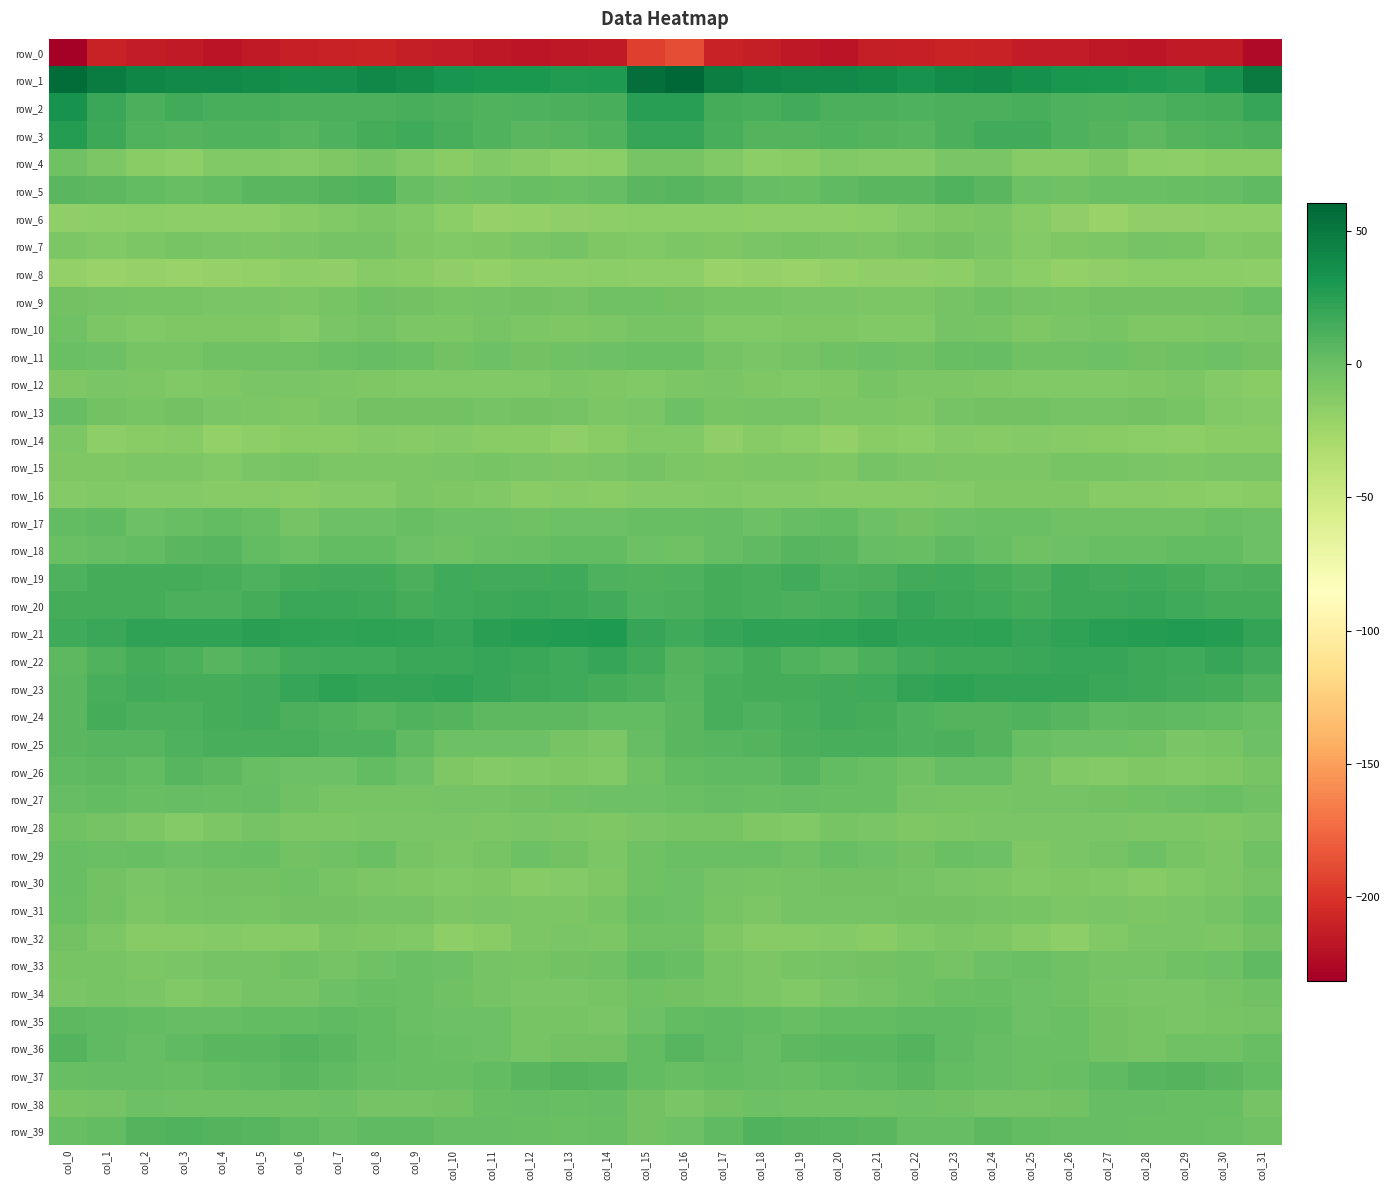

Where does the row_31 series first go above -5?

col_0